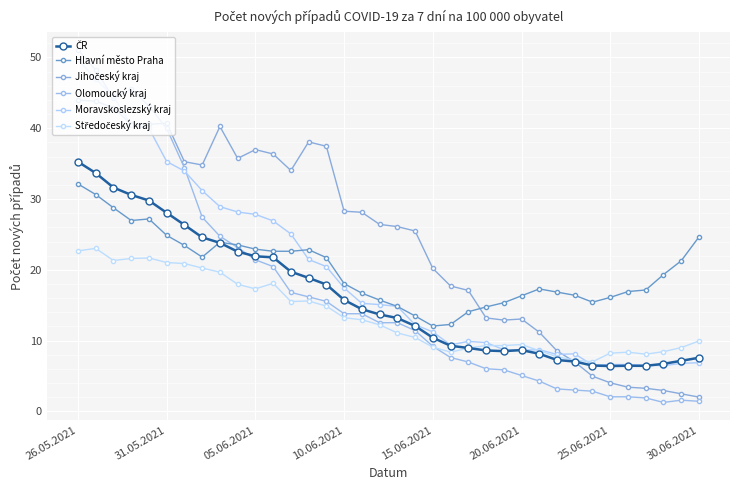

In Hlavní město Praha, how many points are higher than both neighbors (excluding endpoints)?

4